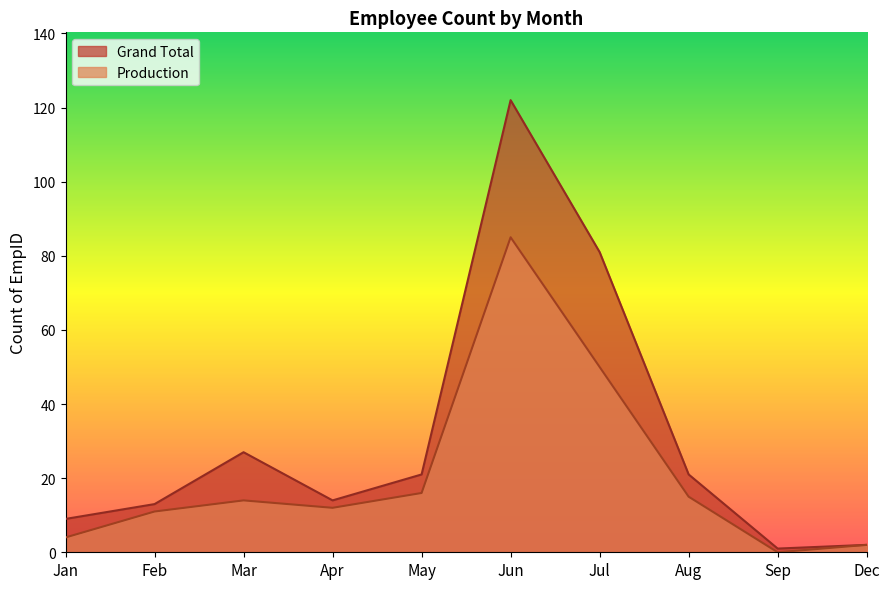

True or false: Grand Total and Production intersect in this chart.

False